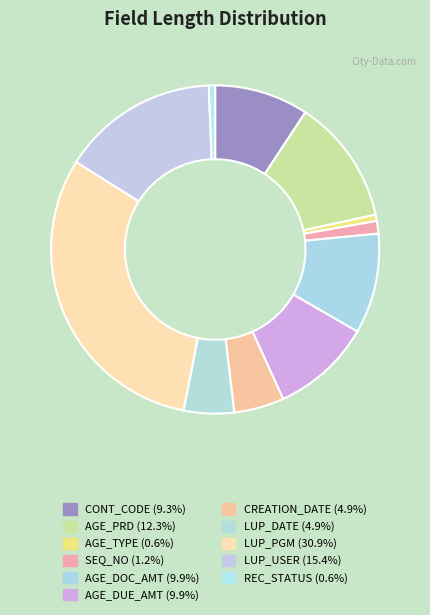

Does AGE_DOC_AMT account for over 50% of the chart?

No